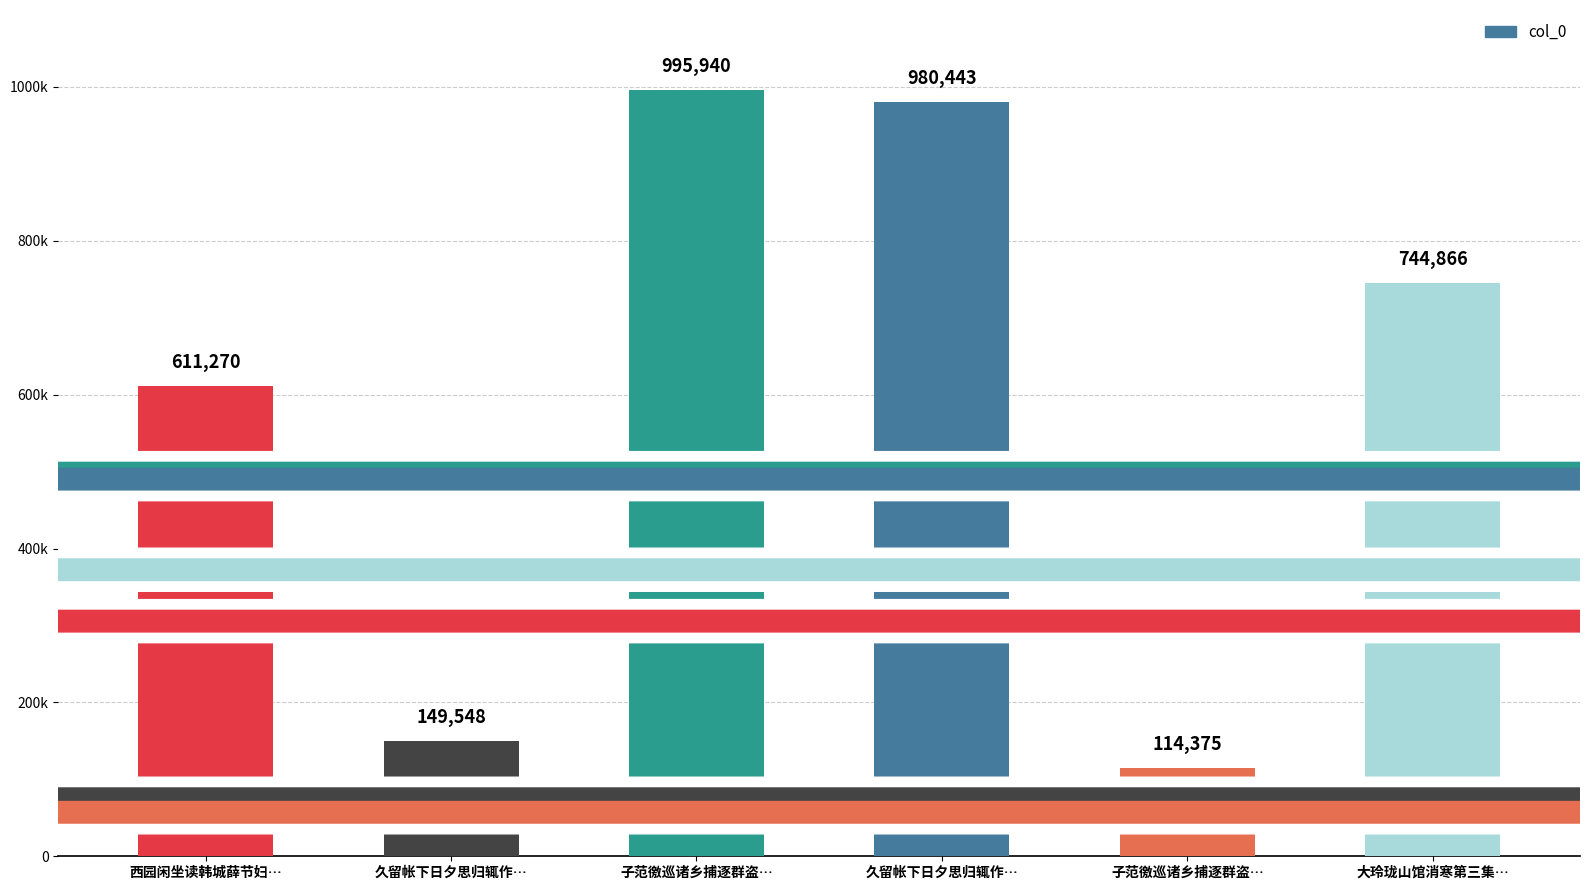

Are the bars horizontal?

No